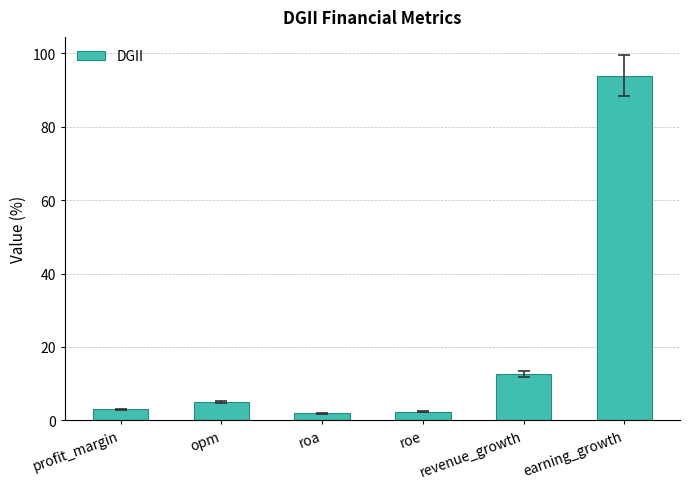

Are the bars grouped side by side (vs. stacked)?

No